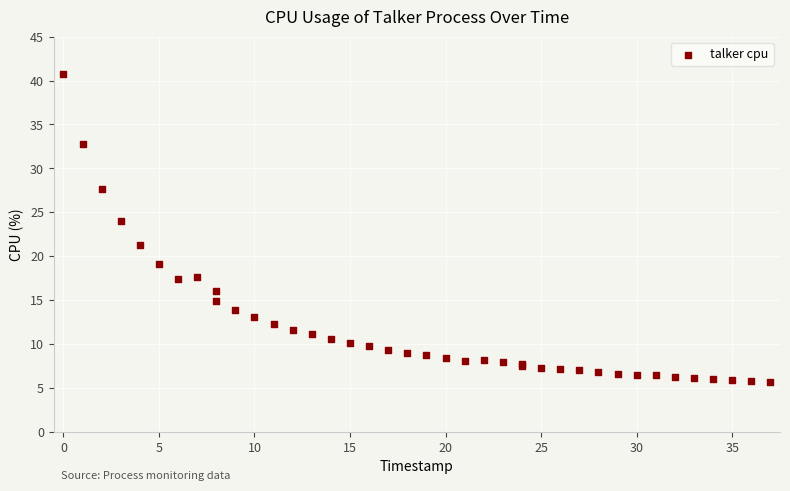

What Y value in the scatter plot is closest to 23?

24.0